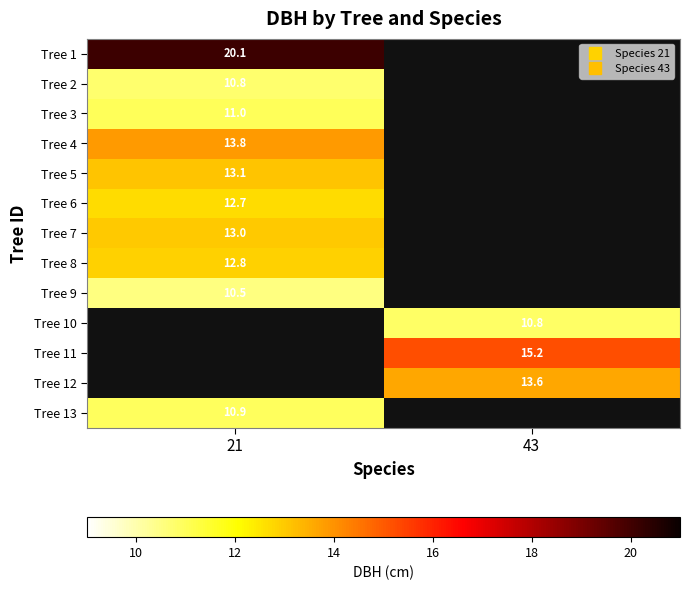

Which has a higher value, 21 or 43?

43